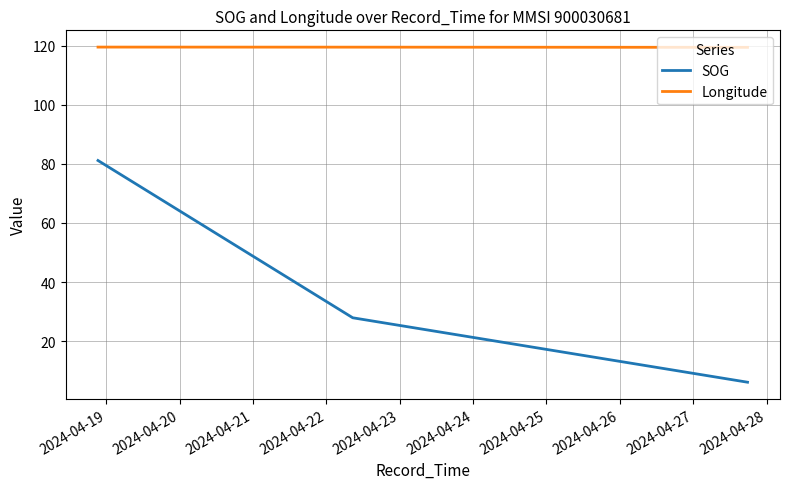

Which series has the widest spread of values?

SOG